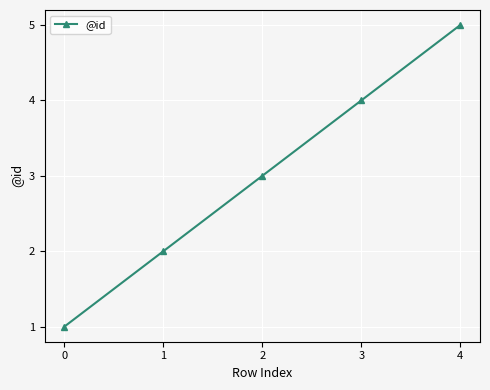

How many lines are shown in the chart?

1